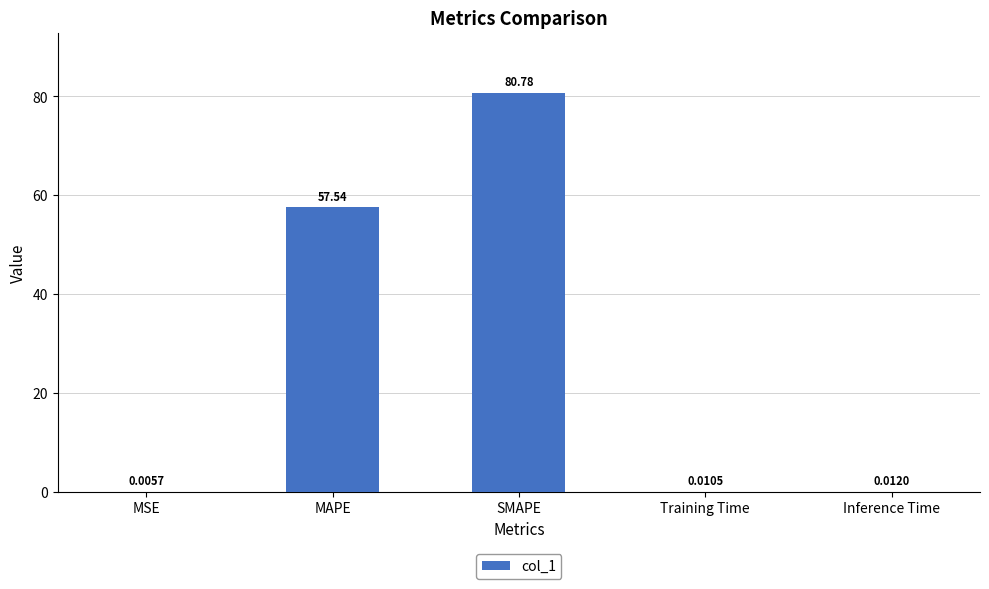

What is the sum of all values?

138.4